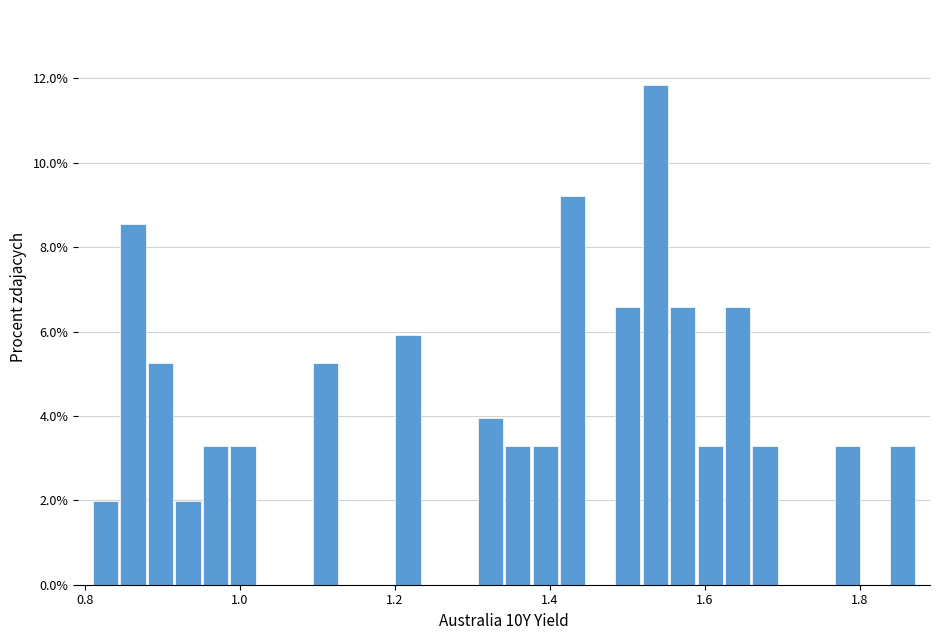

Around what value on the x-axis is the tallest bar? Give the approximate position of its centre, as read against the axis.

1.54